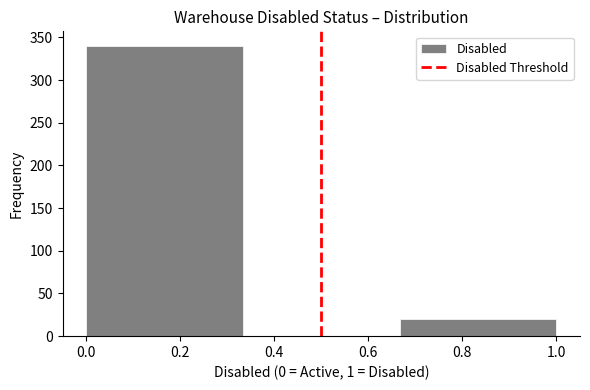

Reading left to right, list every bar in this chart as the range it spans on the x-axis followed by its height. Neither the bar edges nor the heights are printed on the chart, so give them approximately, as read against the axes.

0.00 to 0.34: 340
0.34 to 0.66: 0
0.66 to 1.00: 20